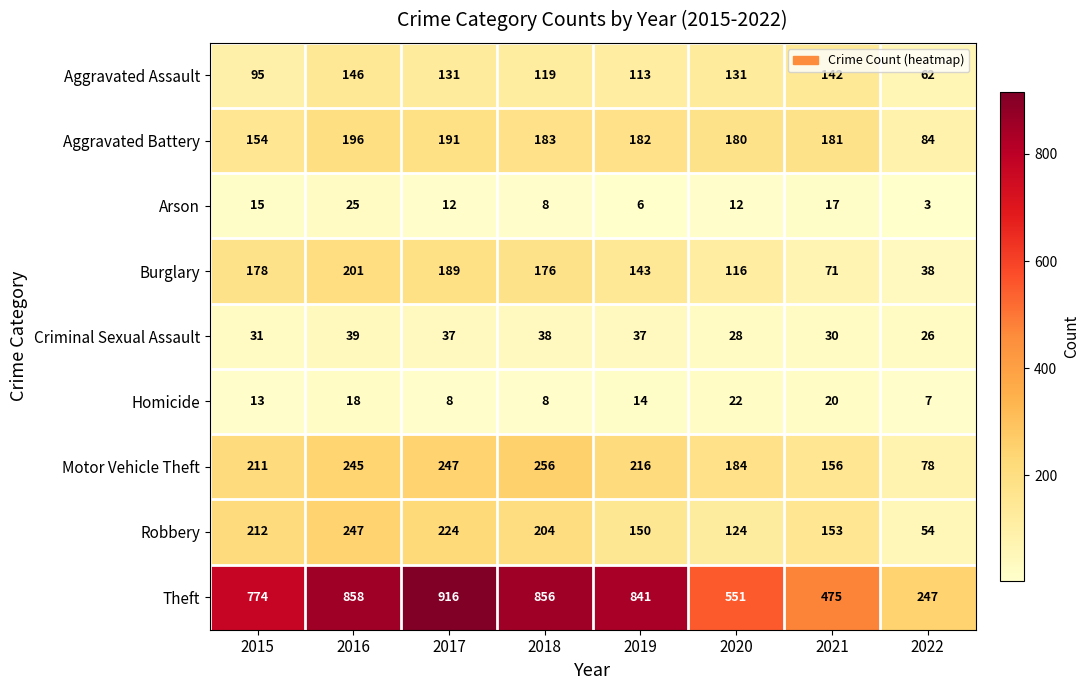

Which label corresponds to the largest value in the chart?

2017